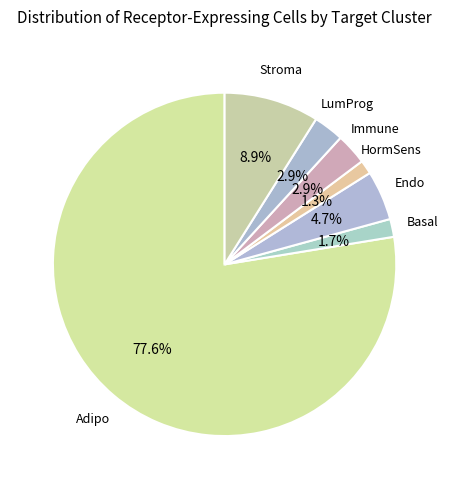

Count the number of slices in the pie.

7